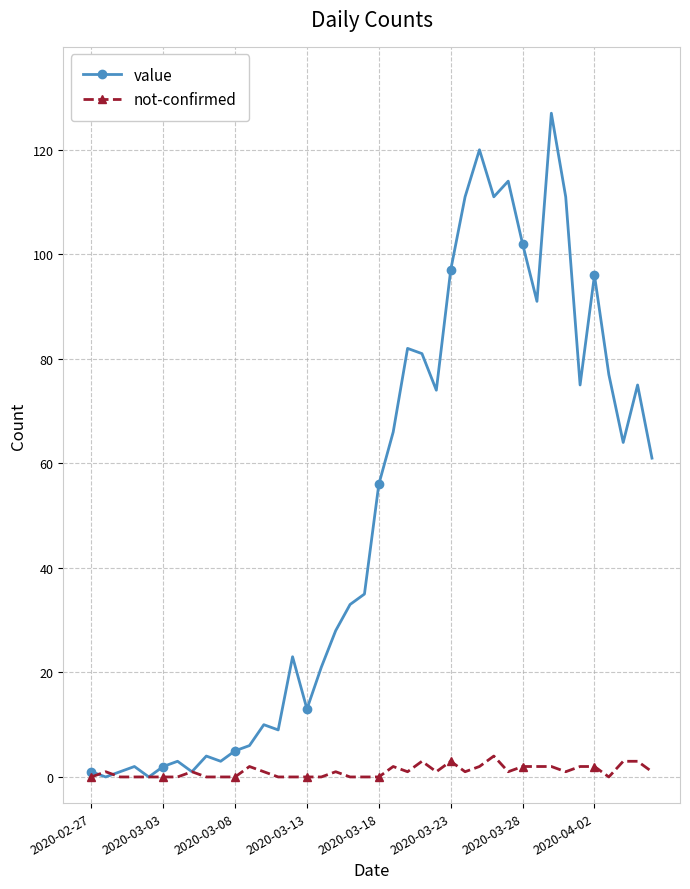

What is the difference between the second highest and minimum values in the value series?

120